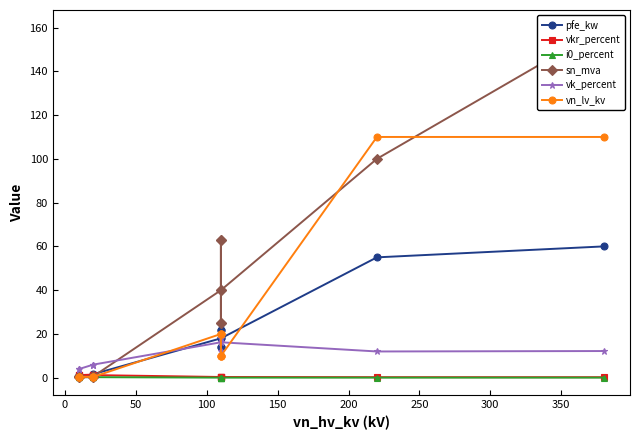

The value of pfe_kw at −50 is 1.3. True or false?

False